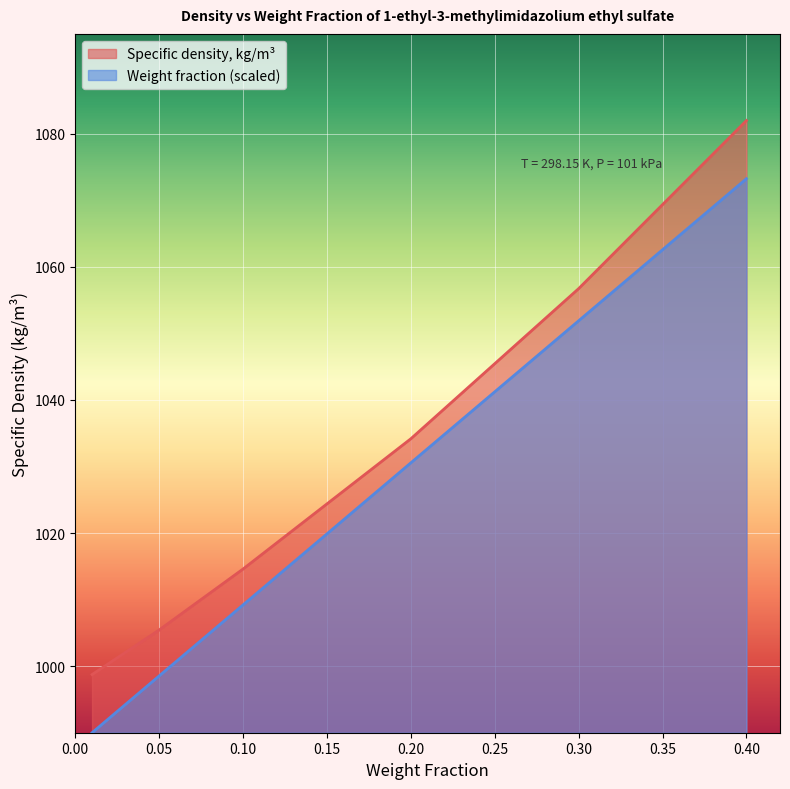

Is the value of Weight fraction at 0.2 greater than the value of Specific density, kg/m3 at 0.4?

No